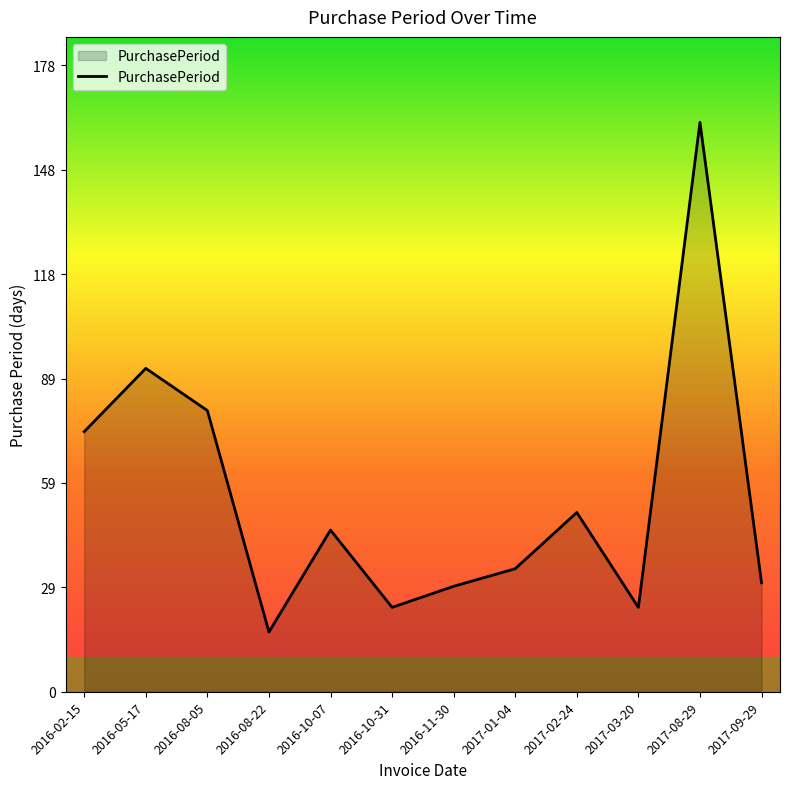

At which category does the chart reach its minimum across all series?

2016-08-22